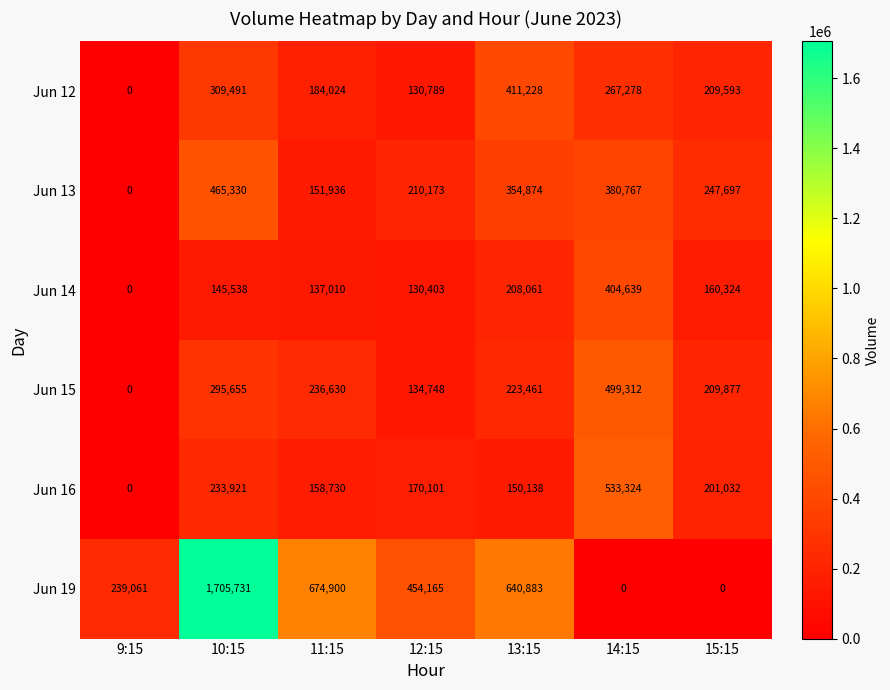

At how many categories does at least one series exceed 1083114?

1